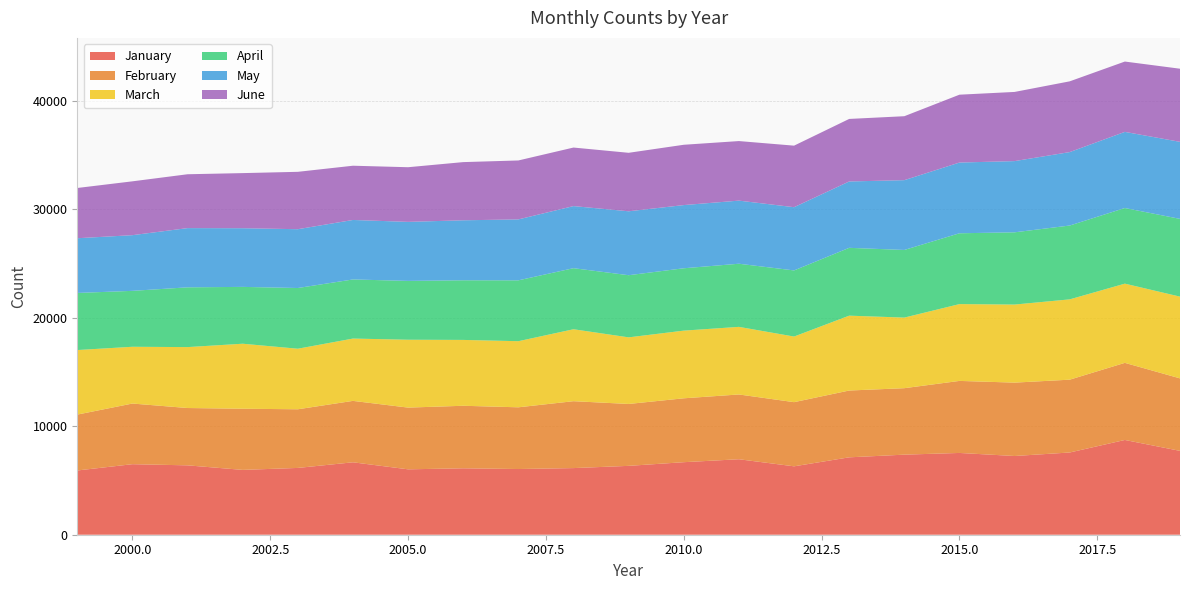

Reading left to right, list all the values displayed in this chart.

January: 5922	6502	6395	5976	6157	6676	6028	6123	6056	6142	6348	6686	6958	6305	7134	7381	7538	7256	7580	8735	7729
February: 5152	5591	5285	5638	5407	5662	5691	5764	5690	6167	5706	5890	5971	5915	6159	6127	6641	6765	6713	7108	6683
March: 5950	5233	5616	5993	5582	5745	6256	6071	6094	6633	6140	6238	6232	6048	6901	6508	7081	7197	7403	7302	7536
April: 5263	5154	5509	5239	5596	5448	5423	5497	5610	5628	5728	5748	5819	6095	6252	6234	6528	6658	6806	6971	7167
May: 5044	5133	5459	5408	5422	5484	5441	5530	5617	5724	5893	5825	5818	5829	6118	6434	6520	6565	6770	7019	7101
June: 4632	4963	4965	5080	5288	5000	5038	5363	5433	5396	5391	5560	5490	5673	5764	5895	6255	6376	6522	6483	6741